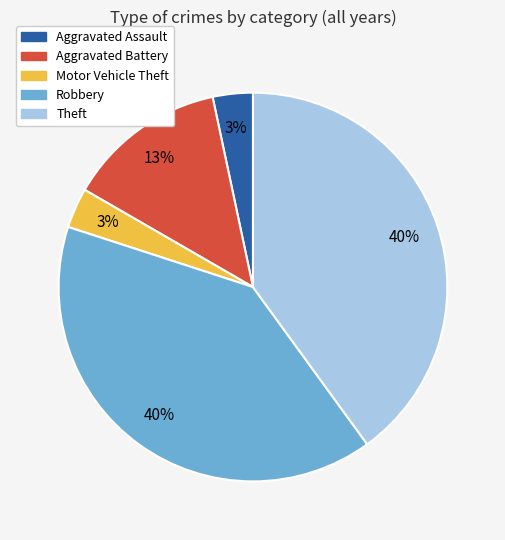

Is there any slice that represents more than half of the pie?

No